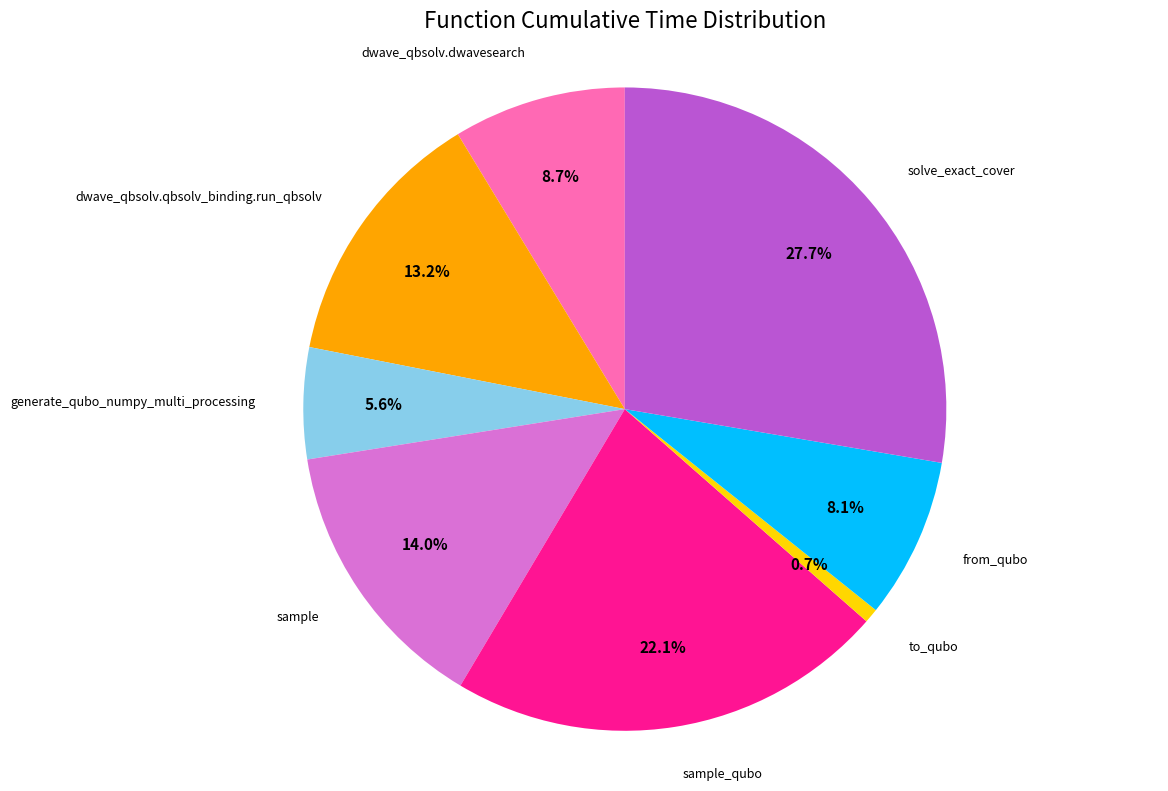

Is there a majority slice in this chart?

No